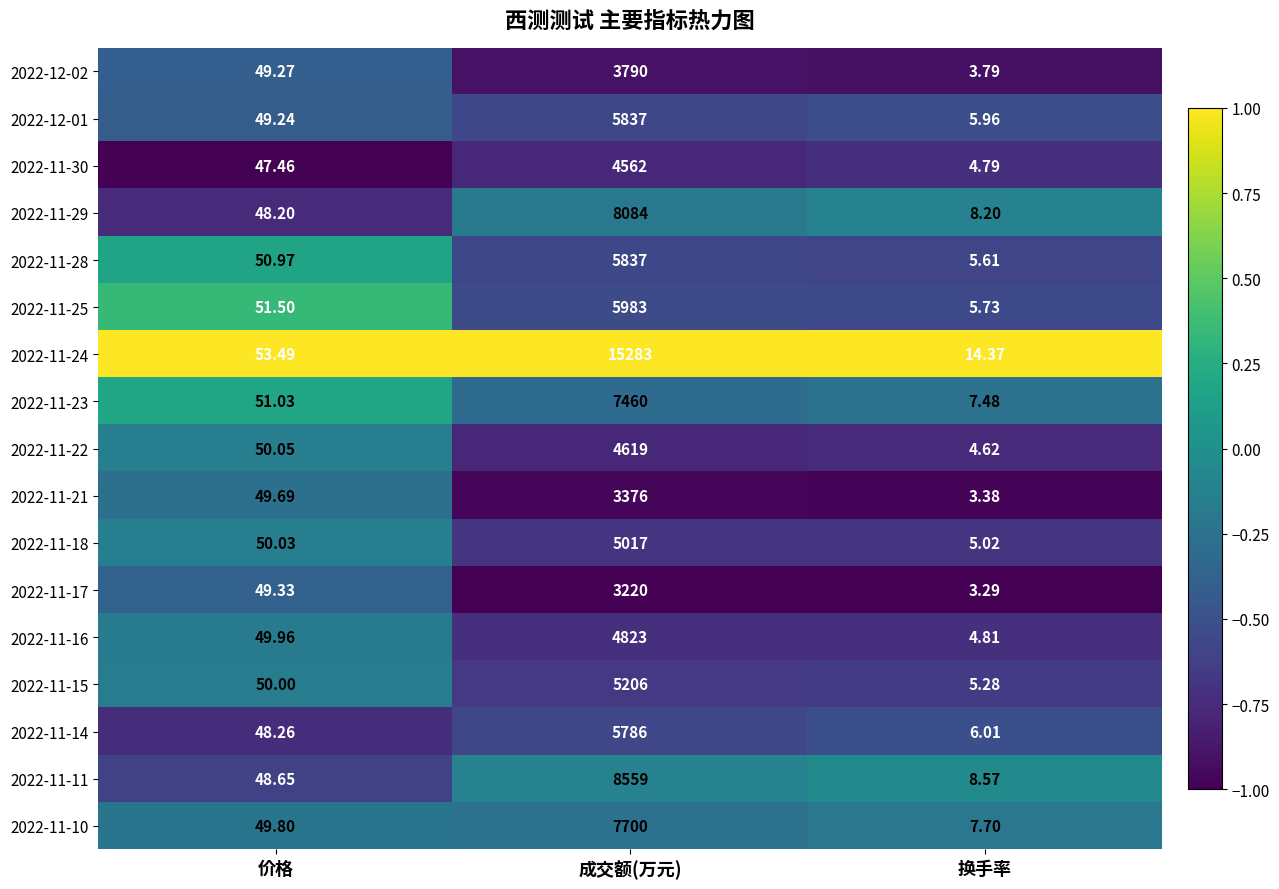

Is the value of 2022-11-14 at 价格 greater than the value of 2022-11-28 at 换手率?

Yes